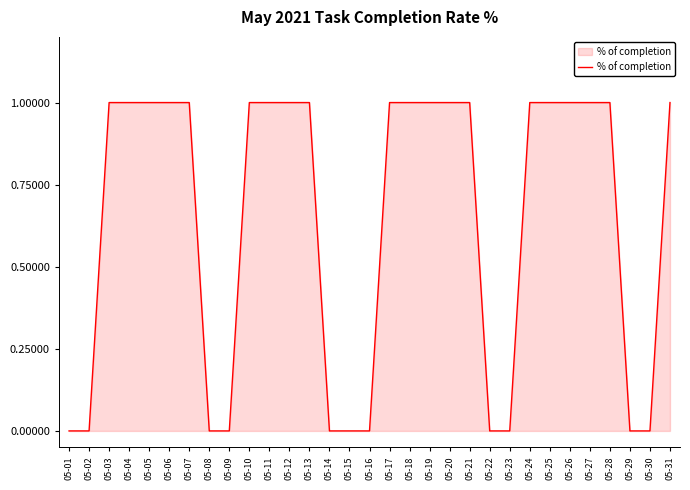

Reading right to left, transcribe all the data shown in this chart.

1	0	0	1	1	1	1	1	0	0	1	1	1	1	1	0	0	0	1	1	1	1	0	0	1	1	1	1	1	0	0